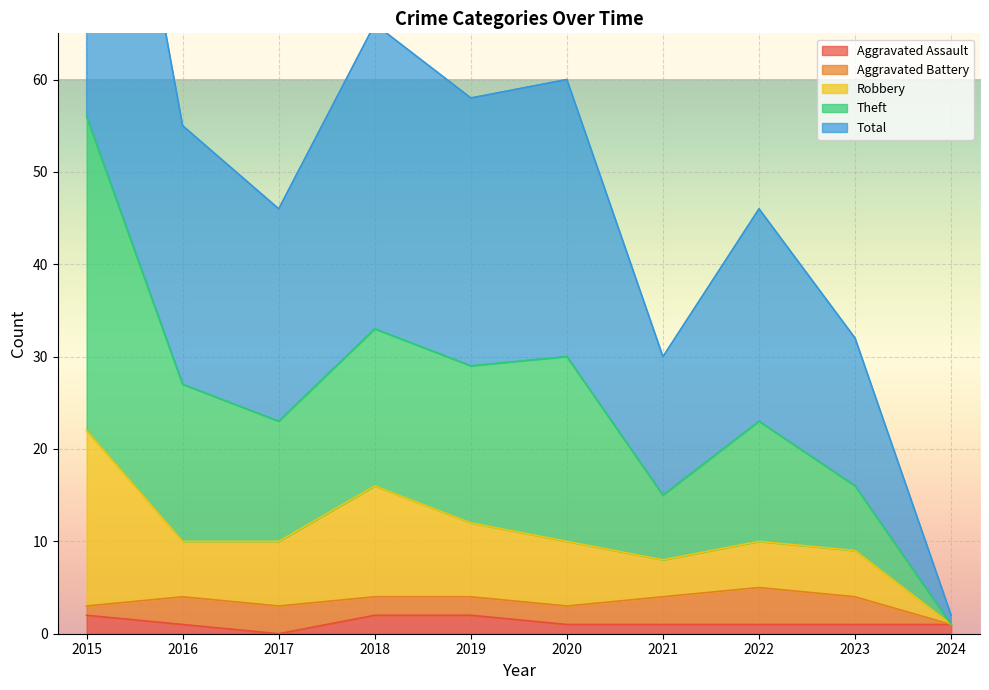

True or false: Aggravated Assault has a value of 1 at 2022.

True